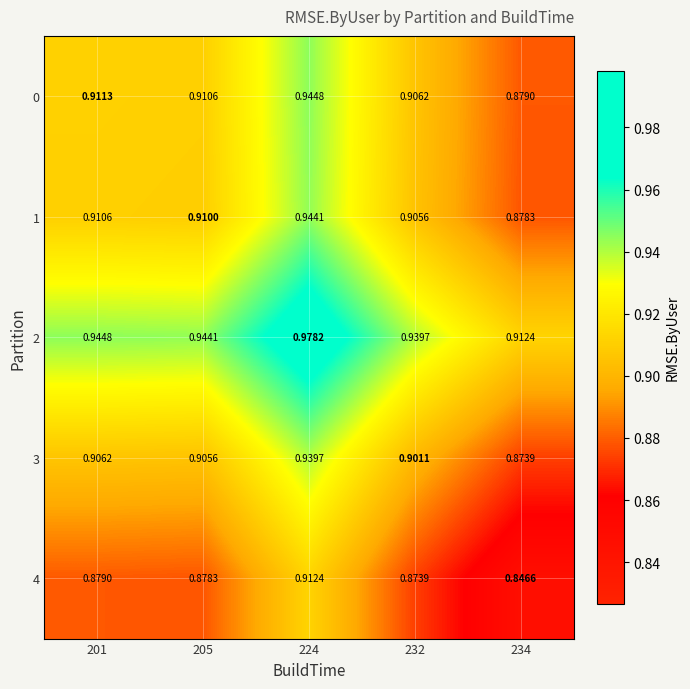

At 234, list the series in order from smallest to largest.

4, 3, 1, 0, 2